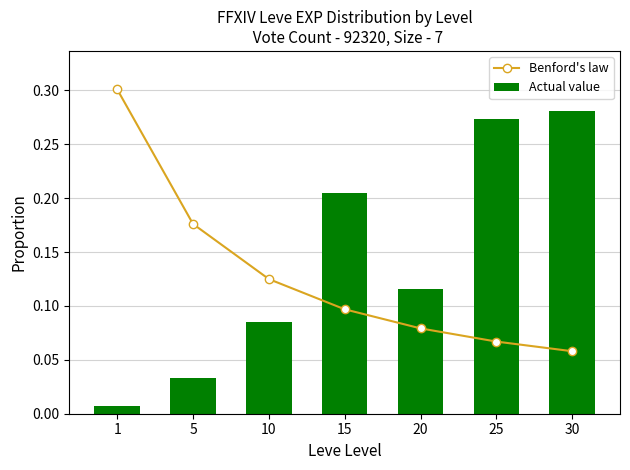

What is the sum of all Benford's law values?

0.9